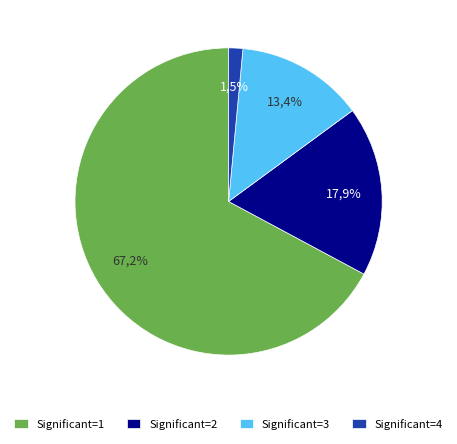

Is it true that Significant=4 is 8% of the pie?

False